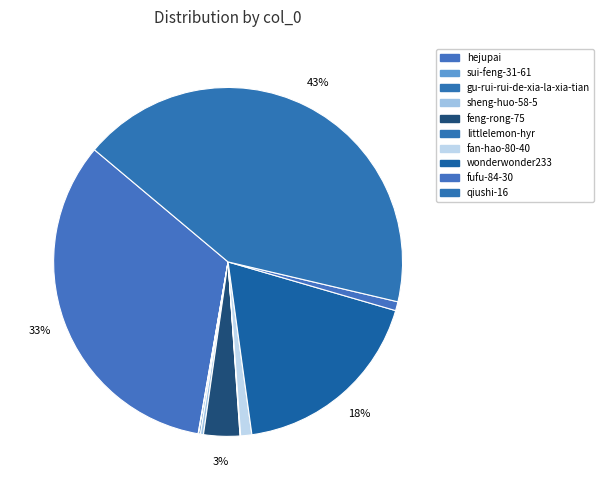

What portion of the pie excludes gu-rui-rui-de-xia-la-xia-tian?

99.8%